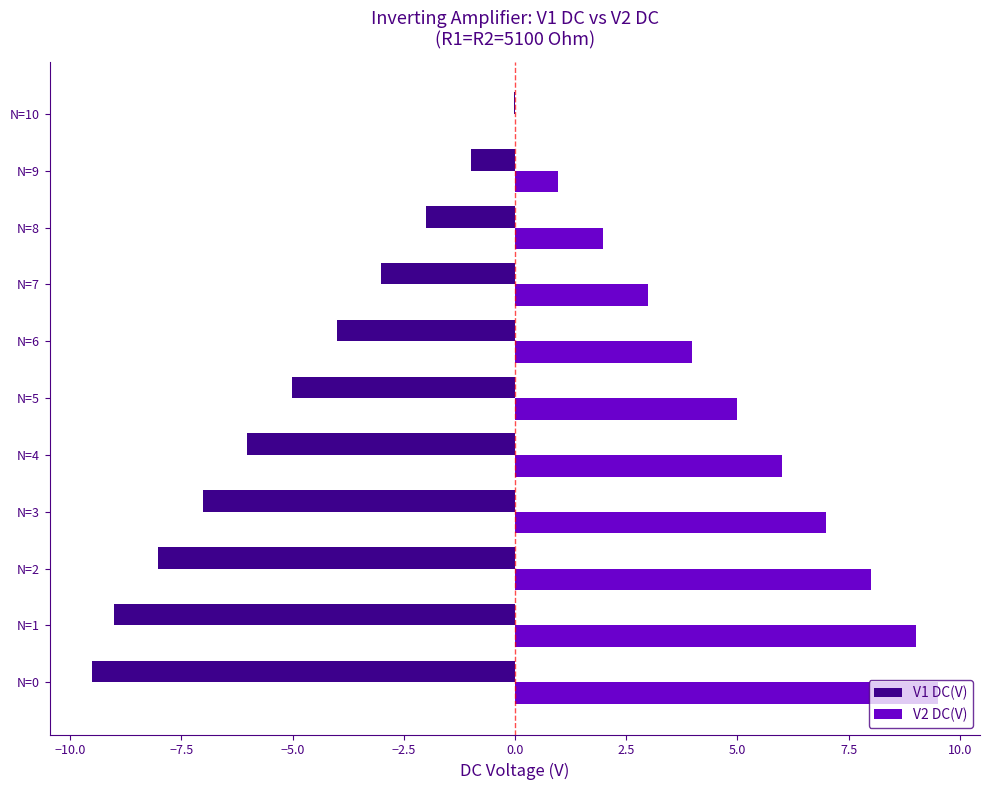

What is the sum of all V2 DC(V) values?

54.4